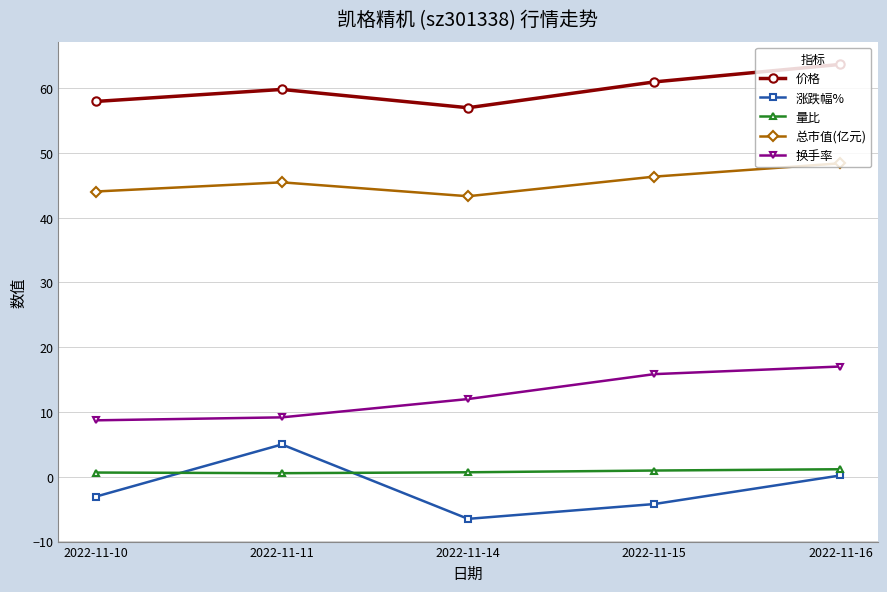

What is the smallest value displayed?

-6.5